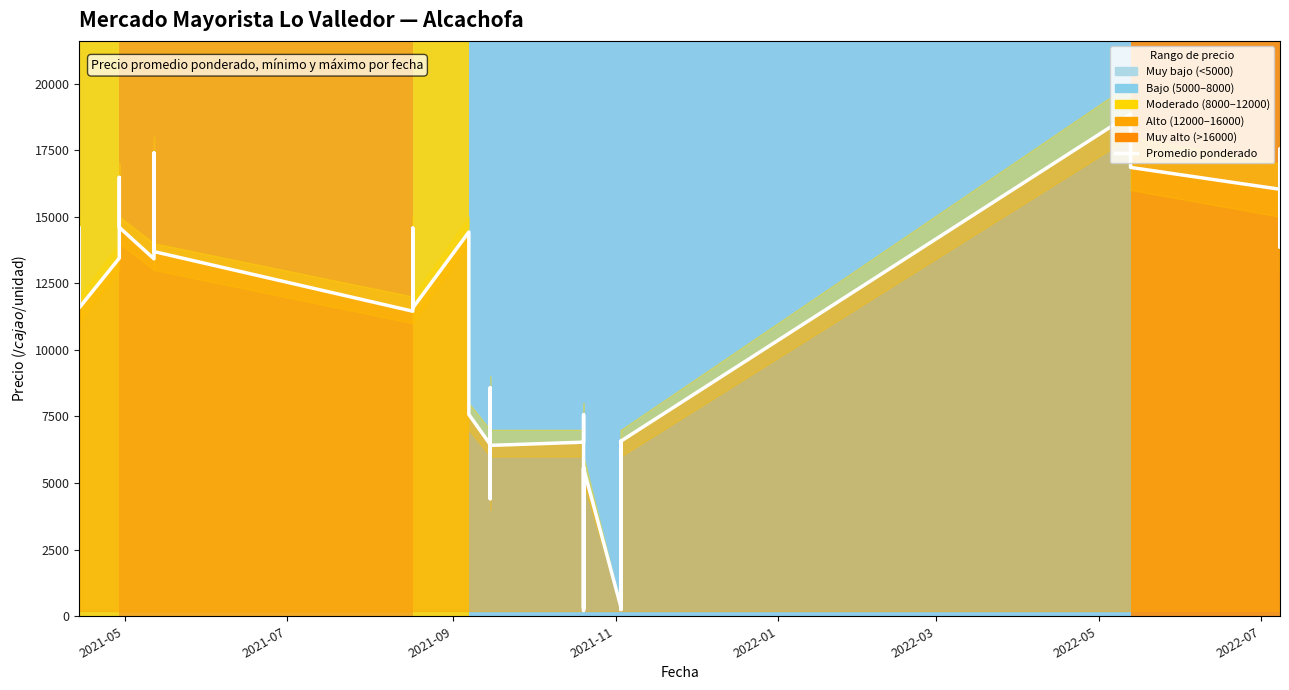

How many data points are above 11452?

19